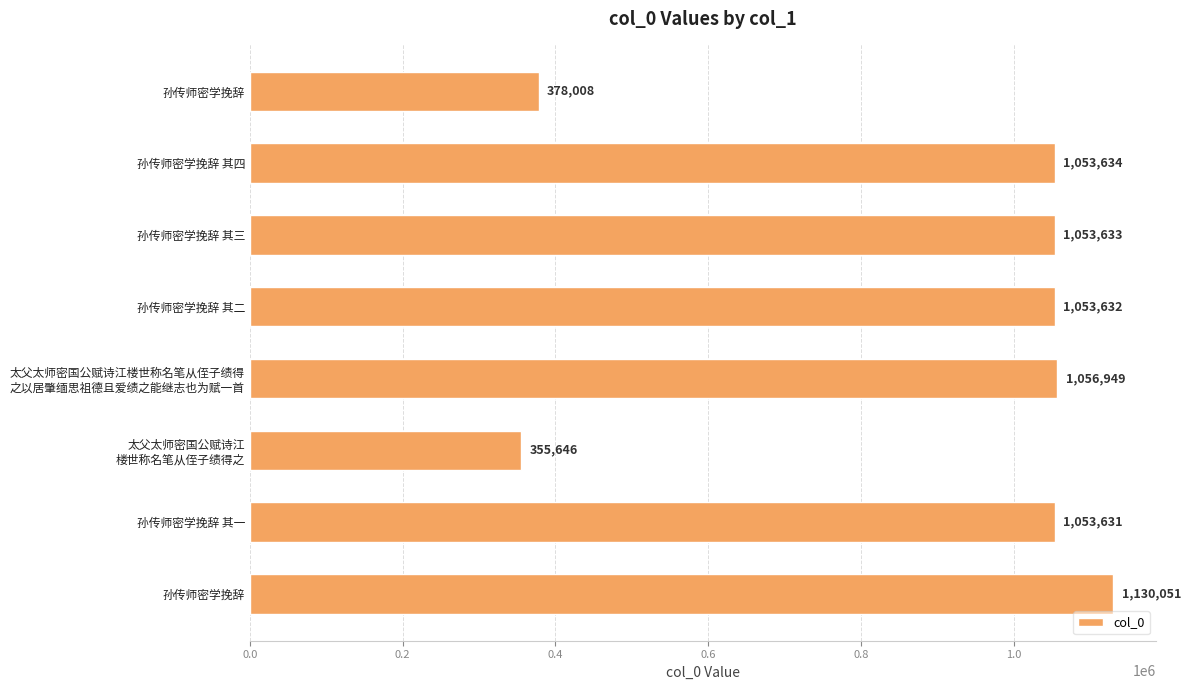

How many categories are shown in the chart?

8